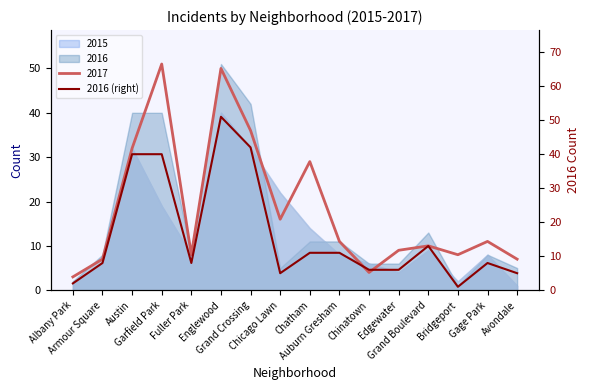

What is the change in value from Auburn Gresham to Grand Boulevard?

+2